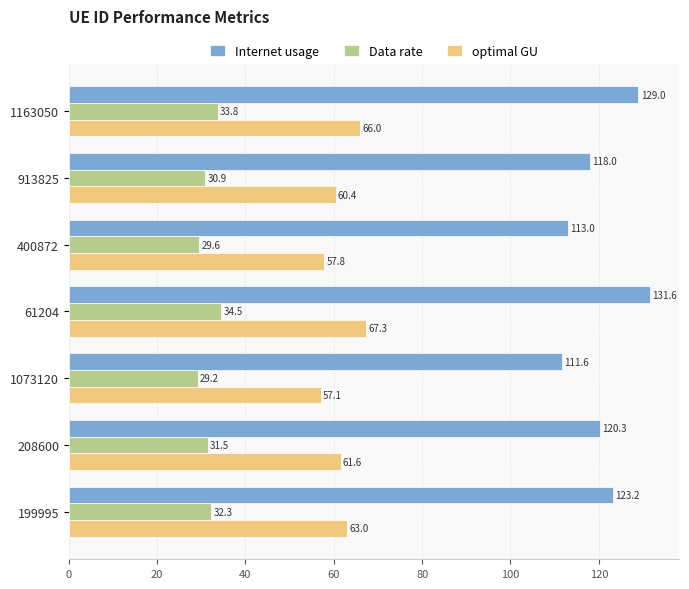

At which category does the chart reach its peak across all series?

61204